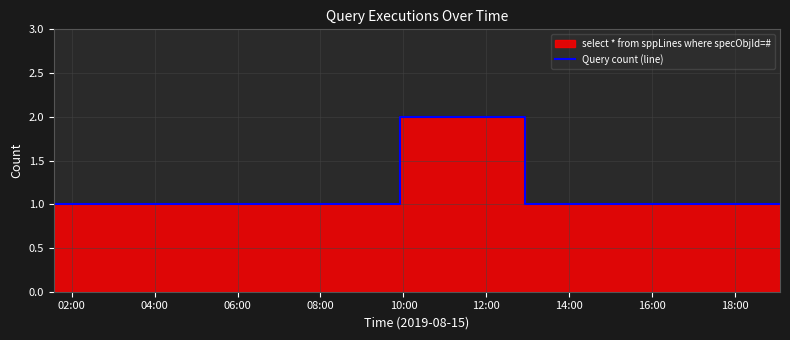

What is the label of the 2nd point from the left?

04:00